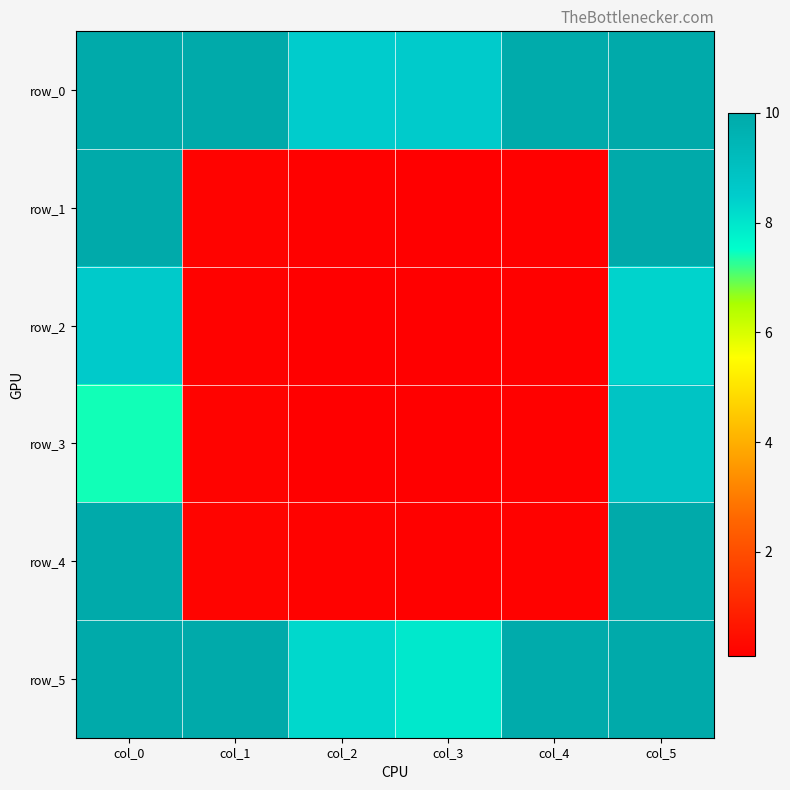

Which series has the largest range (max minus min)?

row_1